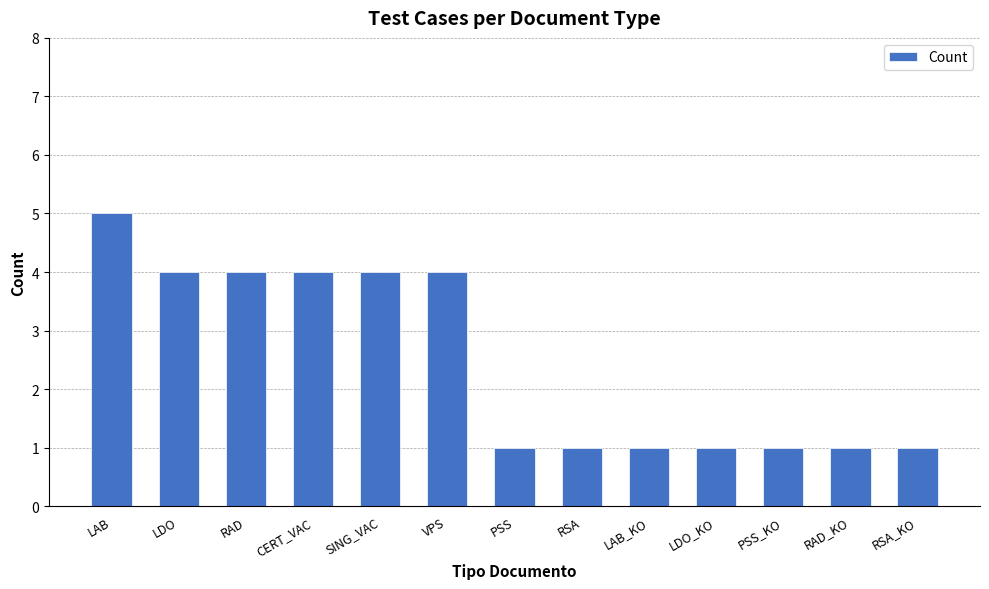

Count the number of data series in this chart.

1